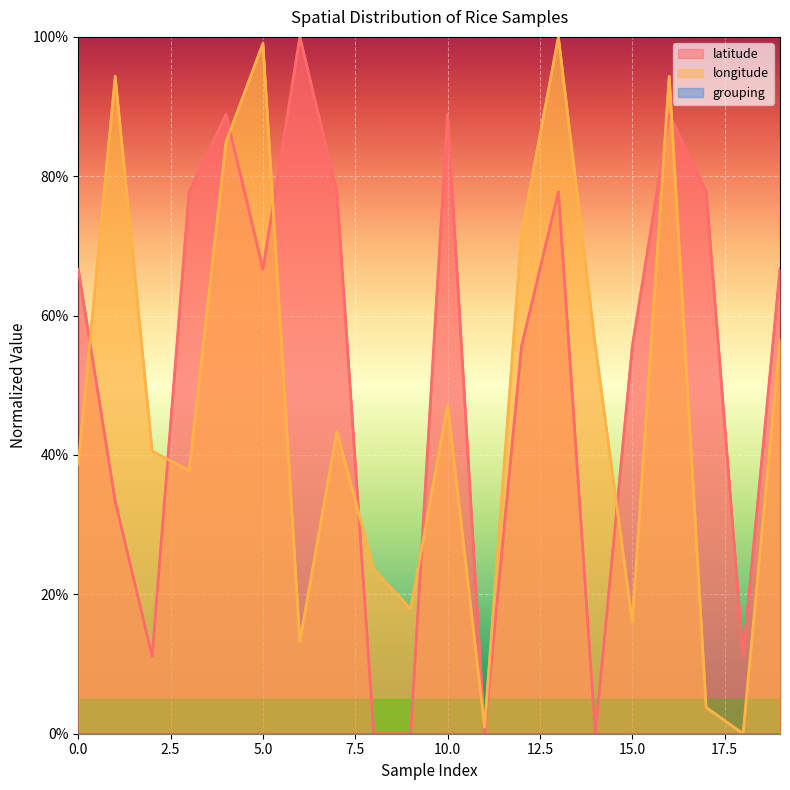

How many data points in latitude are above 66?

11